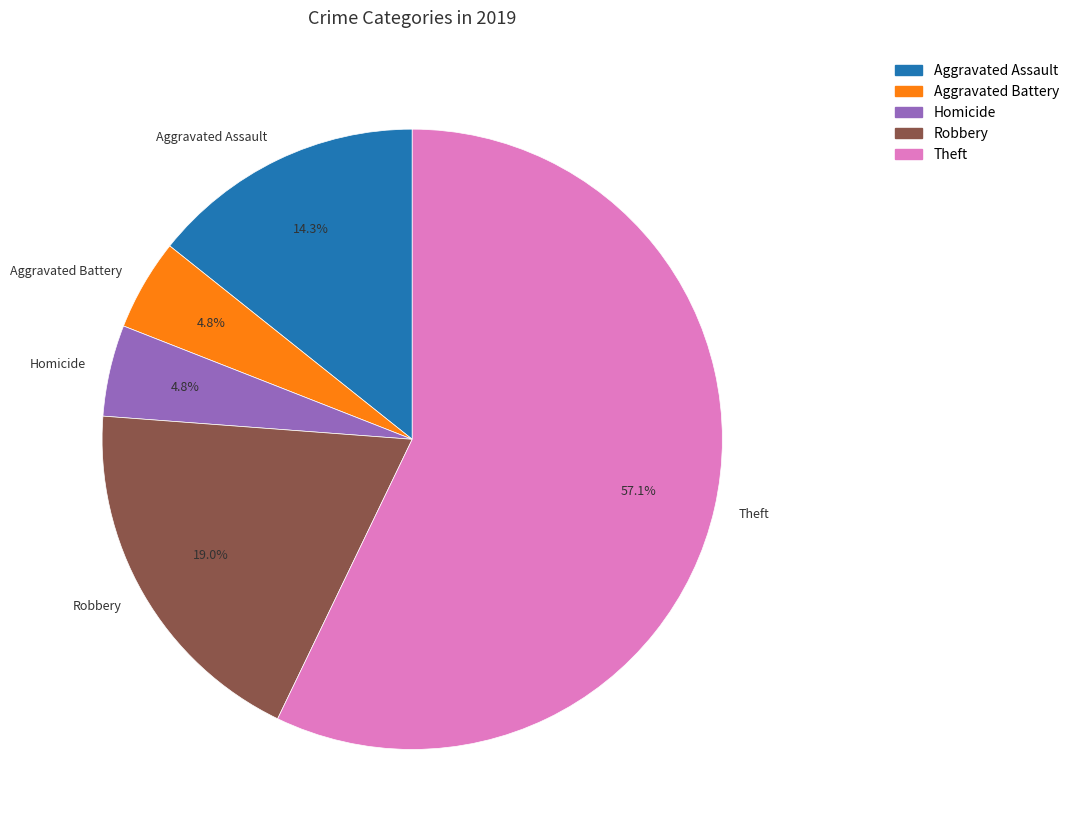

To the nearest percent, what is the difference between the largest and smallest slice percentages?

52%